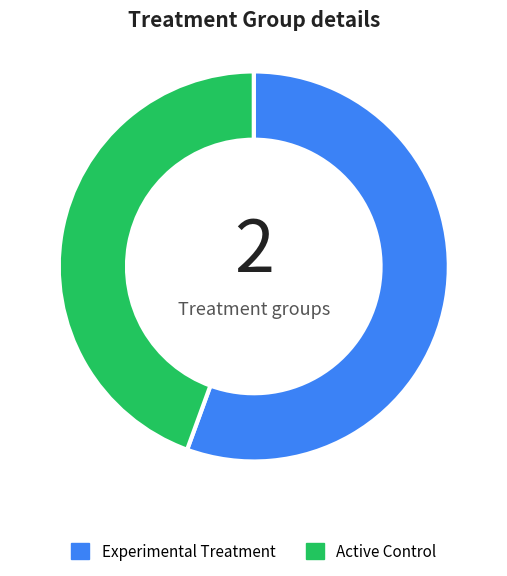

Between Active Control and Experimental Treatment, which is larger?

Experimental Treatment